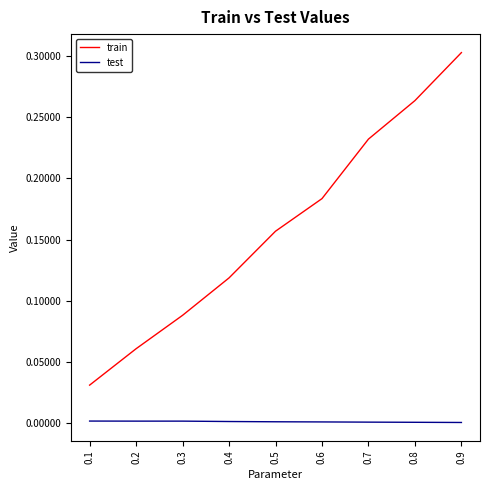

The test series shows 0.0 at 0.8. True or false?

True